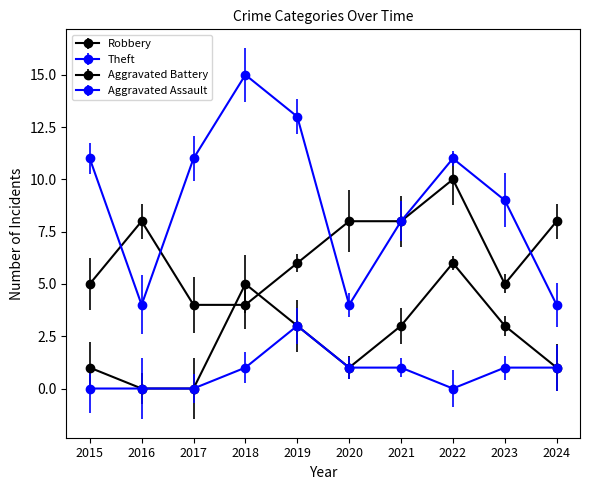

Which series has the widest spread of values?

Theft